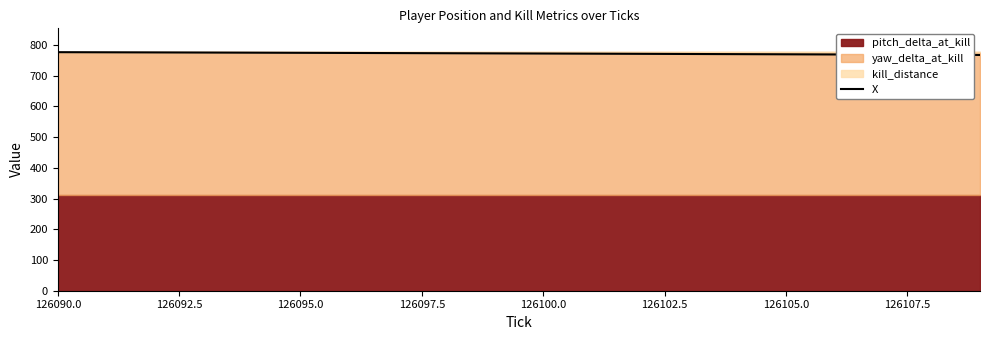

The X series shows 776.1 at 126090.0. True or false?

True